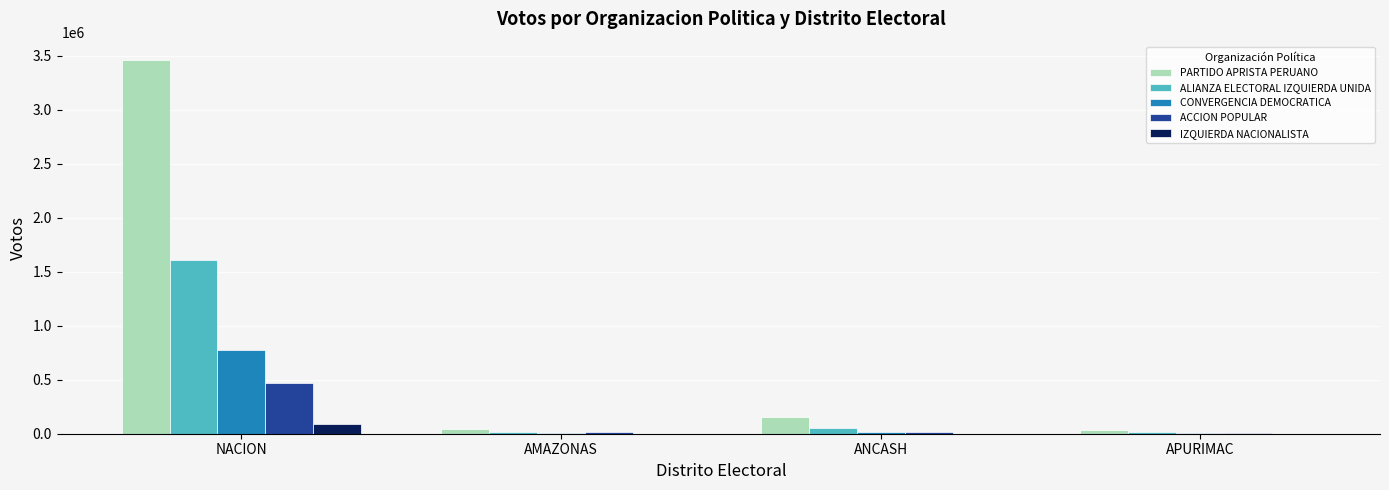

How many distinct data groups are displayed?

5